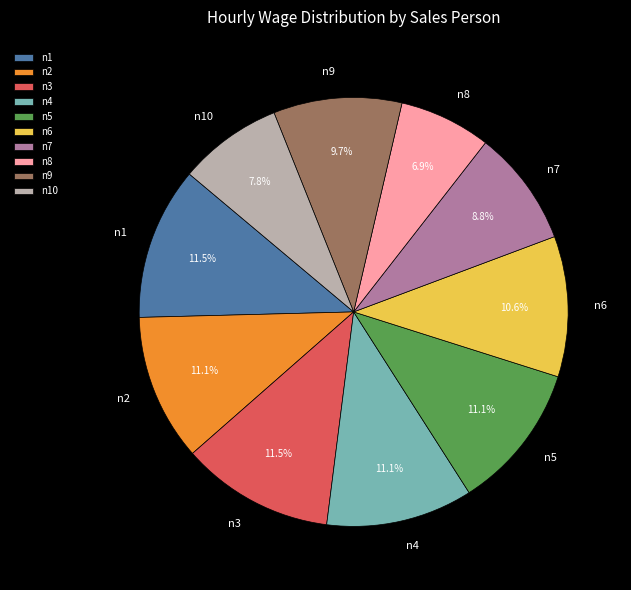

How much of the chart is everything except n4?

88.9%